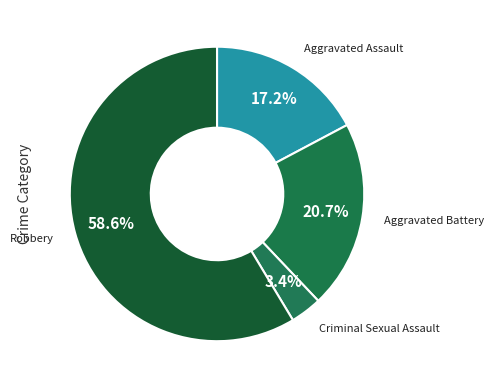

Which has a higher value, Criminal Sexual Assault or Aggravated Assault?

Aggravated Assault